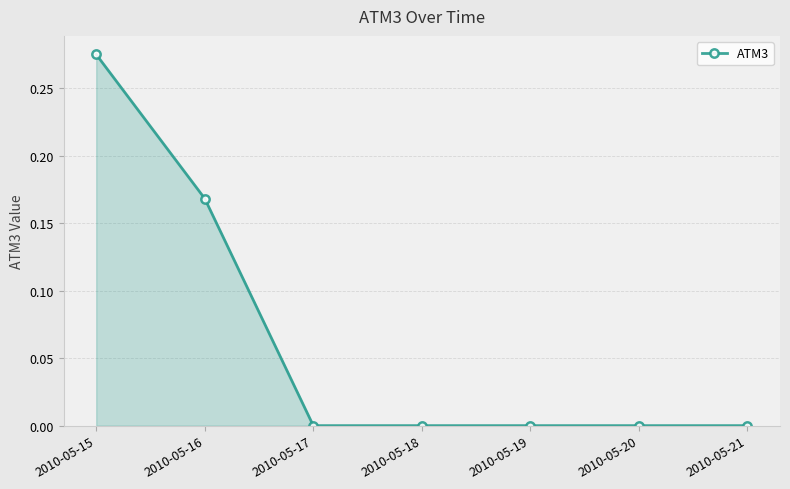

Is it true that the value at 2010-05-21 is 0.0?

True